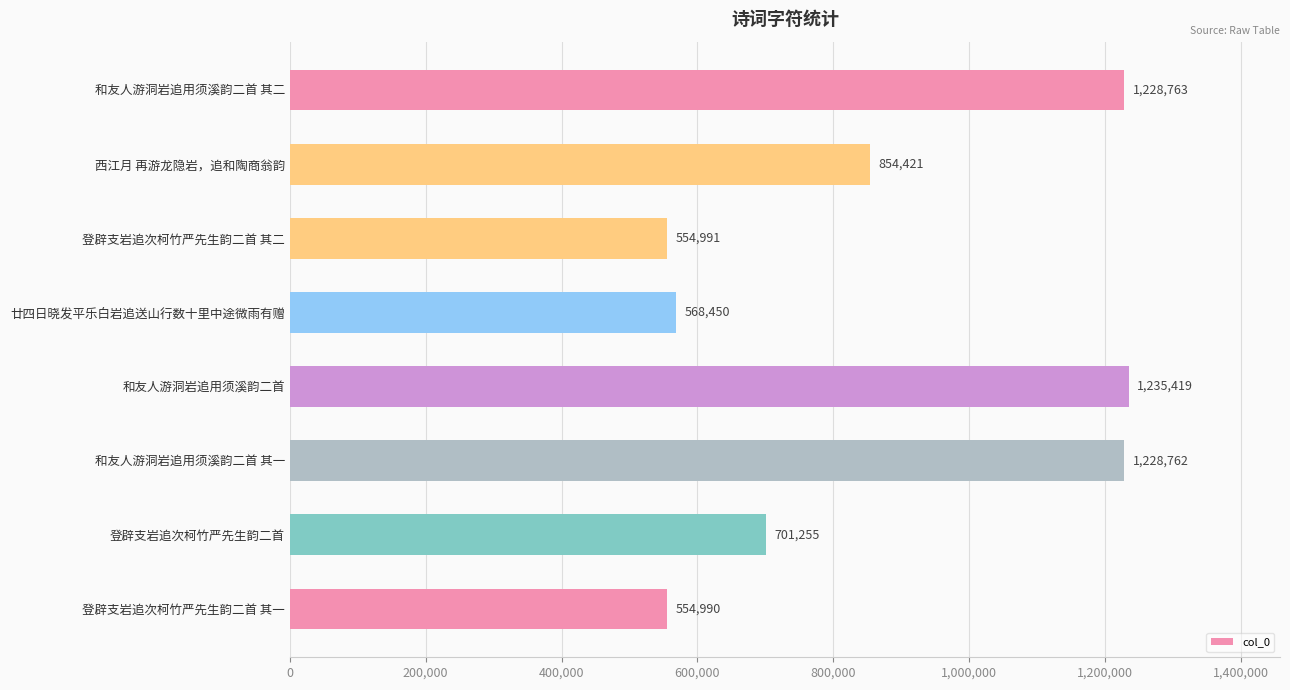

Rank the categories by value from lowest to highest.

登辟支岩追次柯竹严先生韵二首 其一, 登辟支岩追次柯竹严先生韵二首 其二, 廿四日晓发平乐白岩追送山行数十里中途微雨有赠, 登辟支岩追次柯竹严先生韵二首, 西江月 再游龙隐岩，追和陶商翁韵, 和友人游洞岩追用须溪韵二首 其一, 和友人游洞岩追用须溪韵二首 其二, 和友人游洞岩追用须溪韵二首